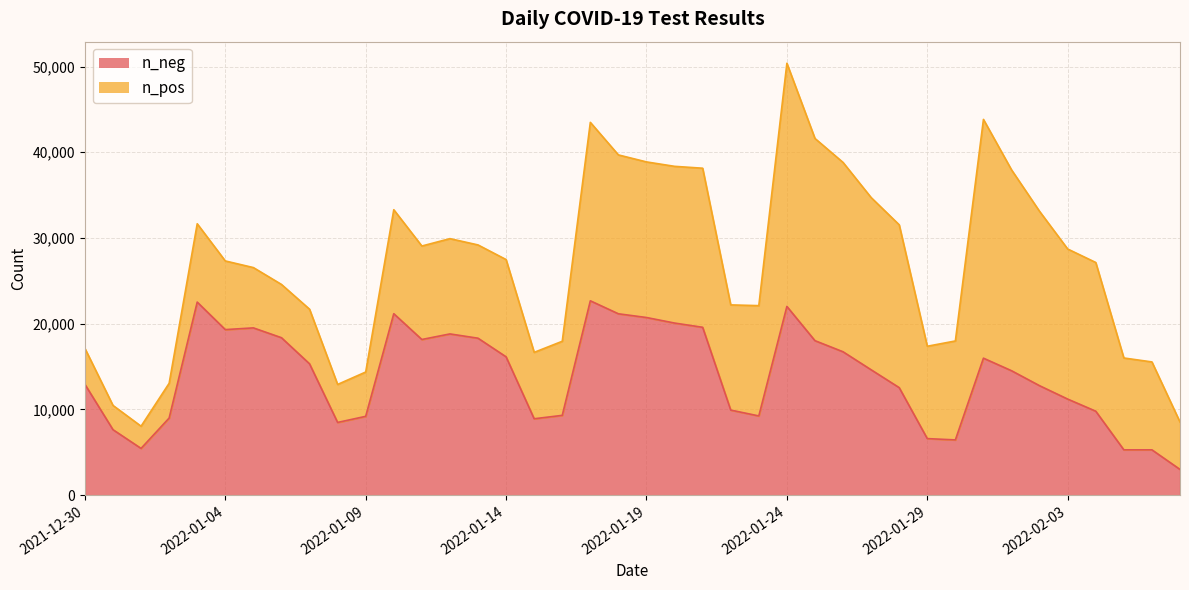

At which category is the sum across all series the highest?

2022-01-24